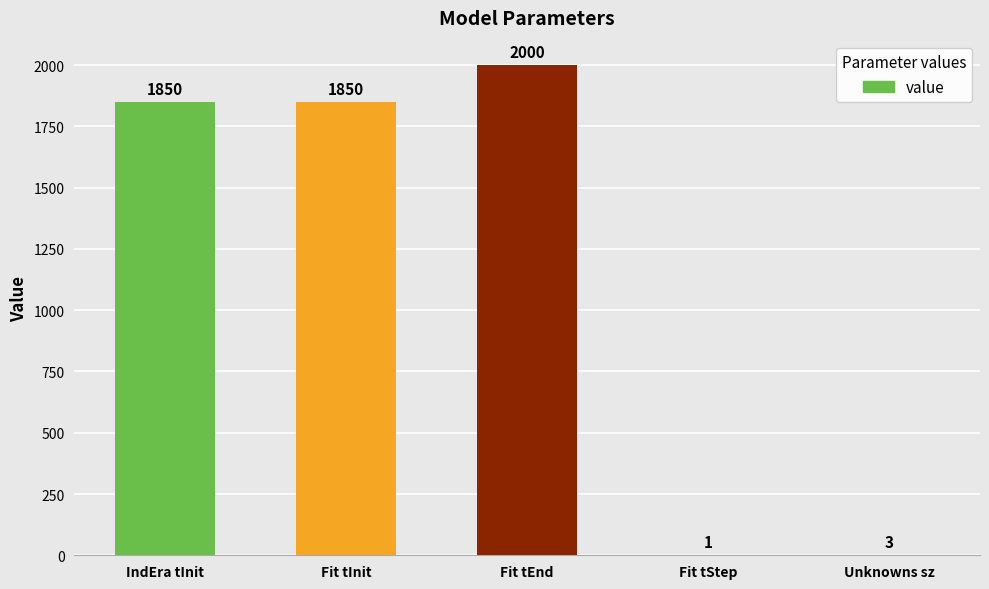

What is the sum of all values?

5704